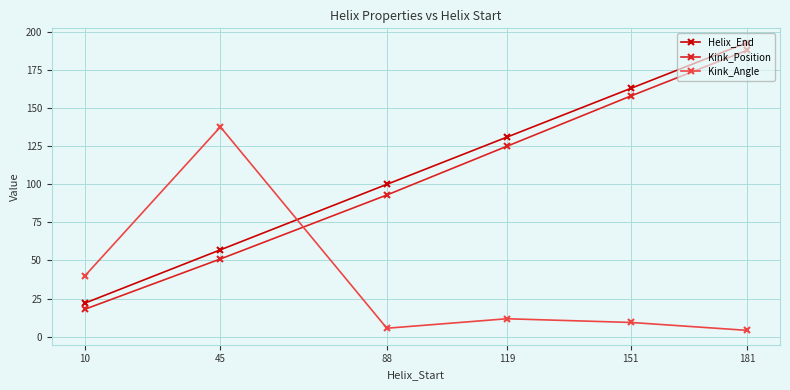

Reading left to right, list all the values displayed in this chart.

Helix_End: 10=22.0	45=57.0	88=100.0	119=131.0	151=163.0	181=193.0
Kink_Position: 10=18.0	45=51.0	88=93.0	119=125.0	151=158.0	181=188.0
Kink_Angle: 10=39.9	45=137.7	88=5.5	119=11.7	151=9.3	181=4.1